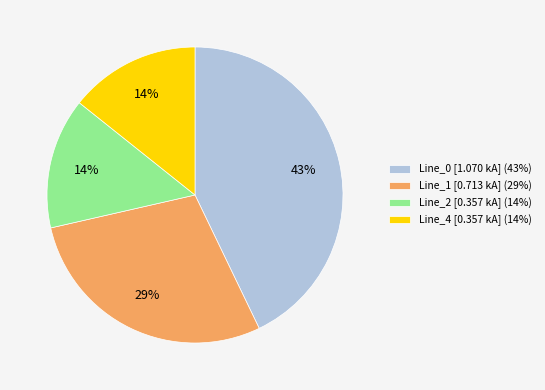

Count the number of slices in the pie.

4